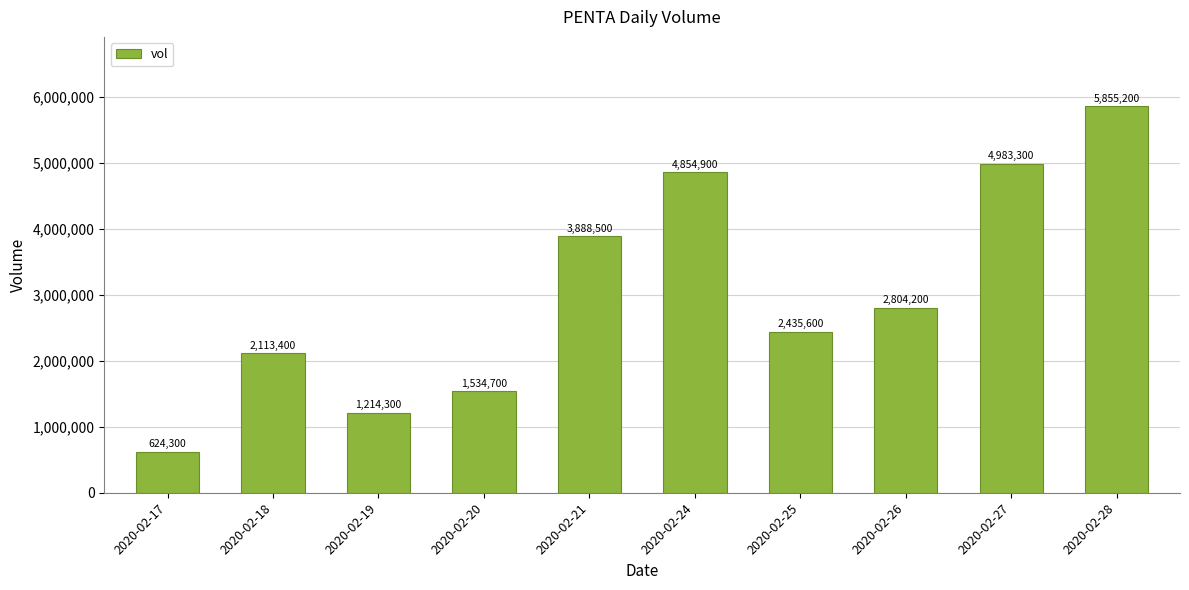

Rank the categories by value from highest to lowest.

2020-02-28, 2020-02-27, 2020-02-24, 2020-02-21, 2020-02-26, 2020-02-25, 2020-02-18, 2020-02-20, 2020-02-19, 2020-02-17